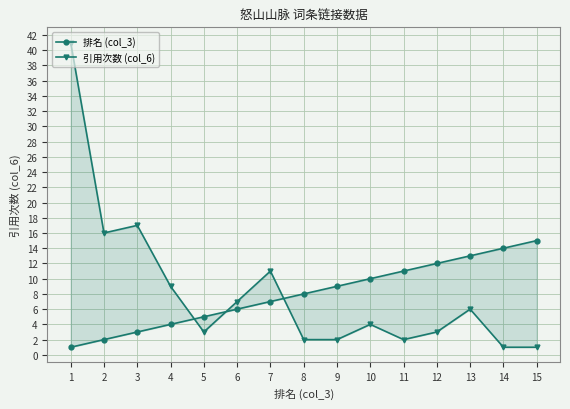

How many data points in 排名 (col_3) are less than 8?

7